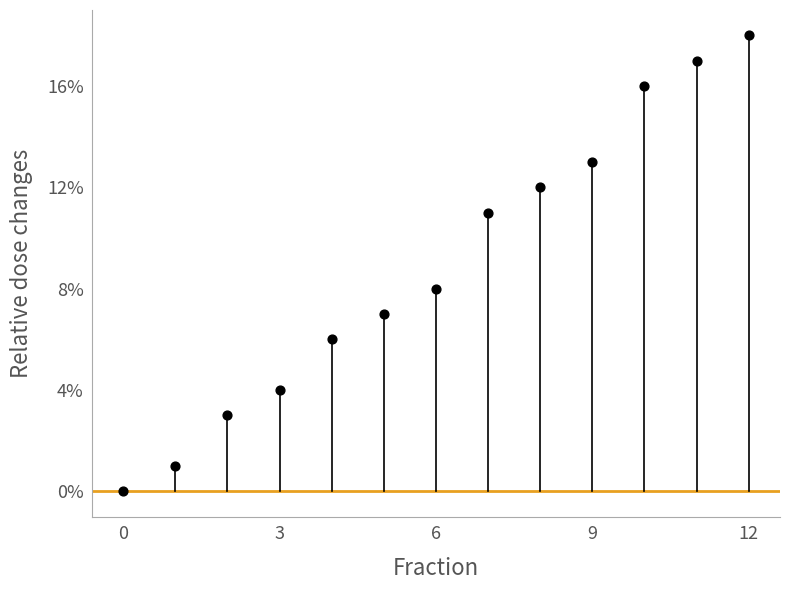

What is the range of Y values (max minus min)?

18